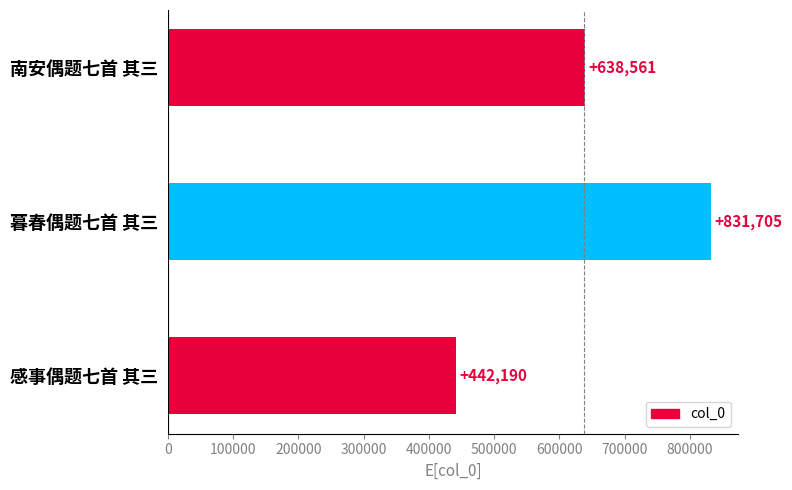

Does the chart contain stacked bars?

No